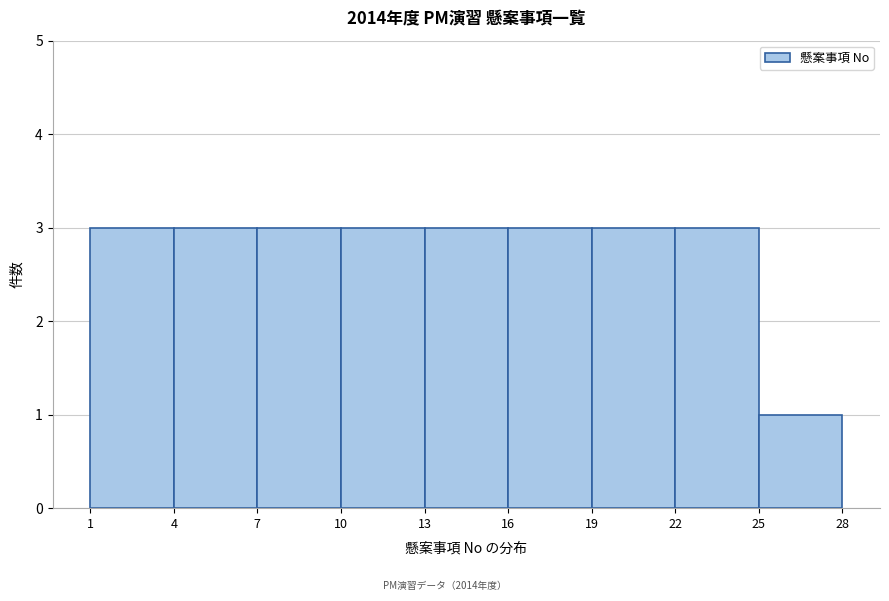

Reading left to right, transcribe this chart: for each bar, give the range it covers on the x-axis and its height. The values are not printed on the chart, so give them approximately, as read against the axis.

1 to 4: 3
4 to 7: 3
7 to 10: 3
10 to 13: 3
13 to 16: 3
16 to 19: 3
19 to 22: 3
22 to 25: 3
25 to 28: 1